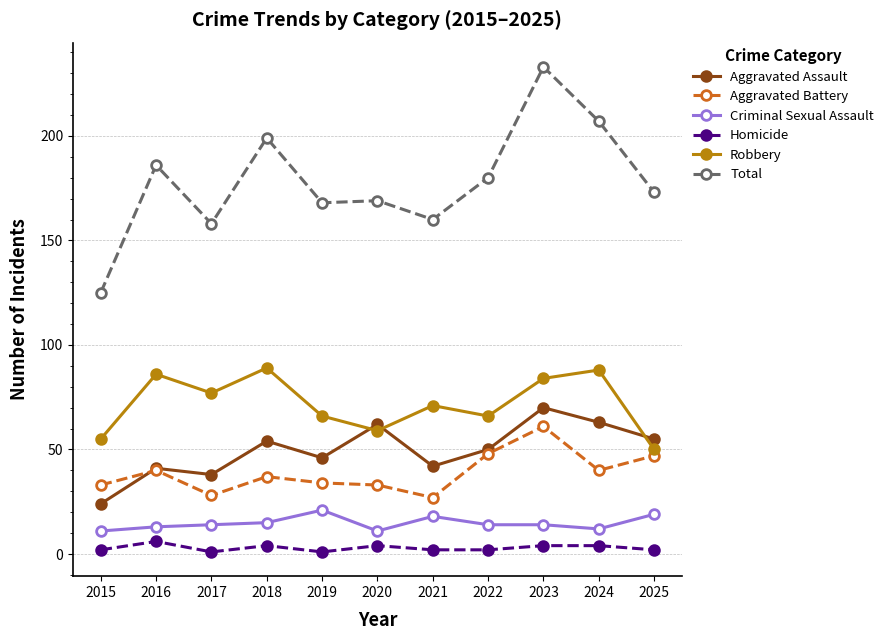

What is the difference between the maximum and minimum values in the Robbery series?

39